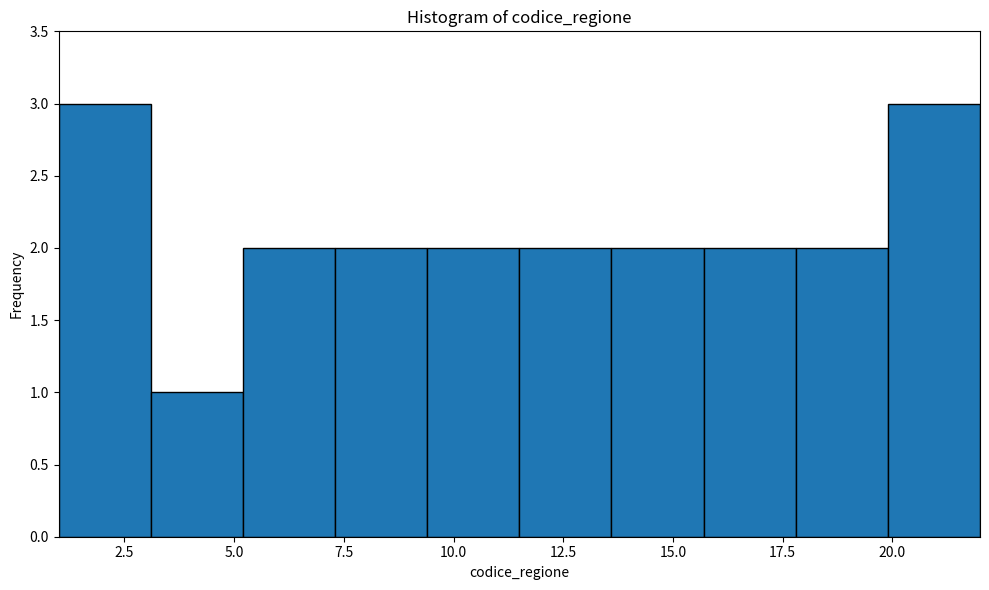

Reading left to right, transcribe this chart: for each bar, give the range it covers on the x-axis and its height. Neither the bar edges nor the heights are printed on the chart, so give them approximately, as read against the axes.

1.0 to 3.1: 3
3.1 to 5.2: 1
5.2 to 7.3: 2
7.3 to 9.4: 2
9.4 to 11.5: 2
11.5 to 13.6: 2
13.6 to 15.7: 2
15.7 to 17.8: 2
17.8 to 19.9: 2
19.9 to 22.0: 3